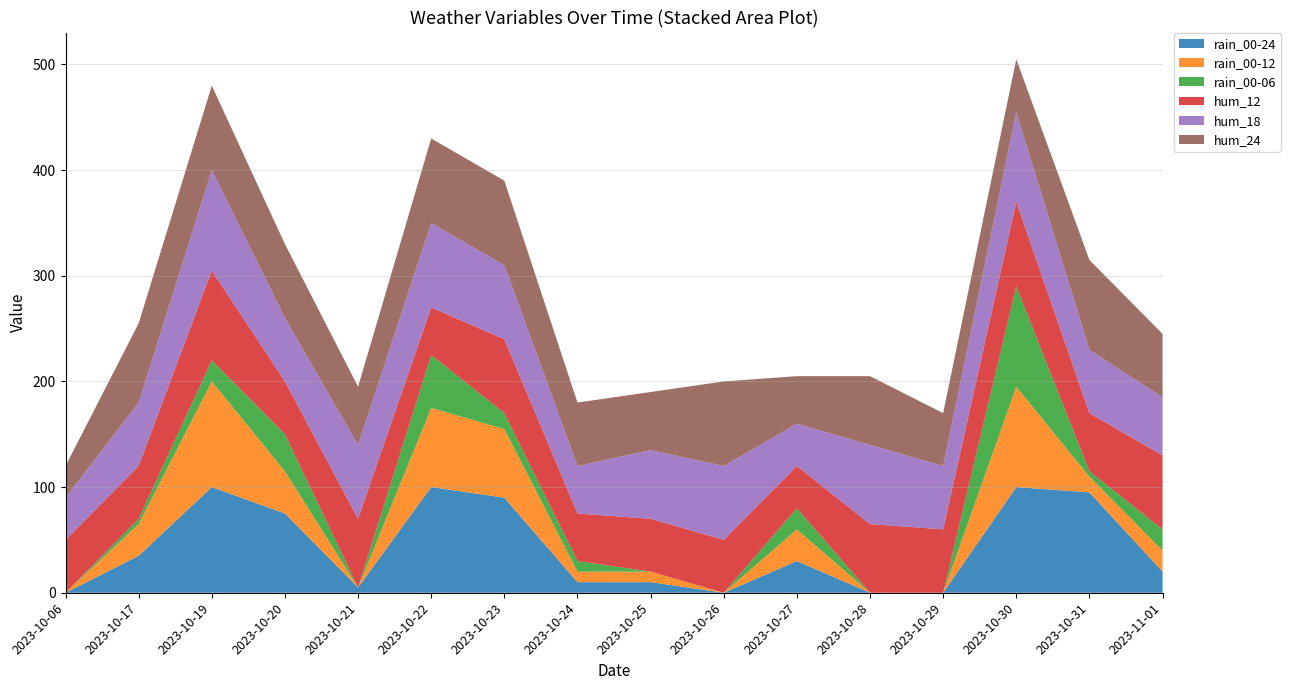

Reading left to right, list all the values displayed in this chart.

rain_00-24: 0	35	100	75	5	100	90	10	10	0	30	0	0	100	95	20
rain_00-12: 0	30	100	40	0	75	65	10	10	0	30	0	0	95	15	20
rain_00-06: 0	5	20	35	0	50	15	10	0	0	20	0	0	95	5	20
hum_12: 50	50	85	50	65	45	70	45	50	50	40	65	60	80	55	70
hum_18: 40	60	95	60	70	80	70	45	65	70	40	75	60	85	60	55
hum_24: 30	75	80	70	55	80	80	60	55	80	45	65	50	50	85	60